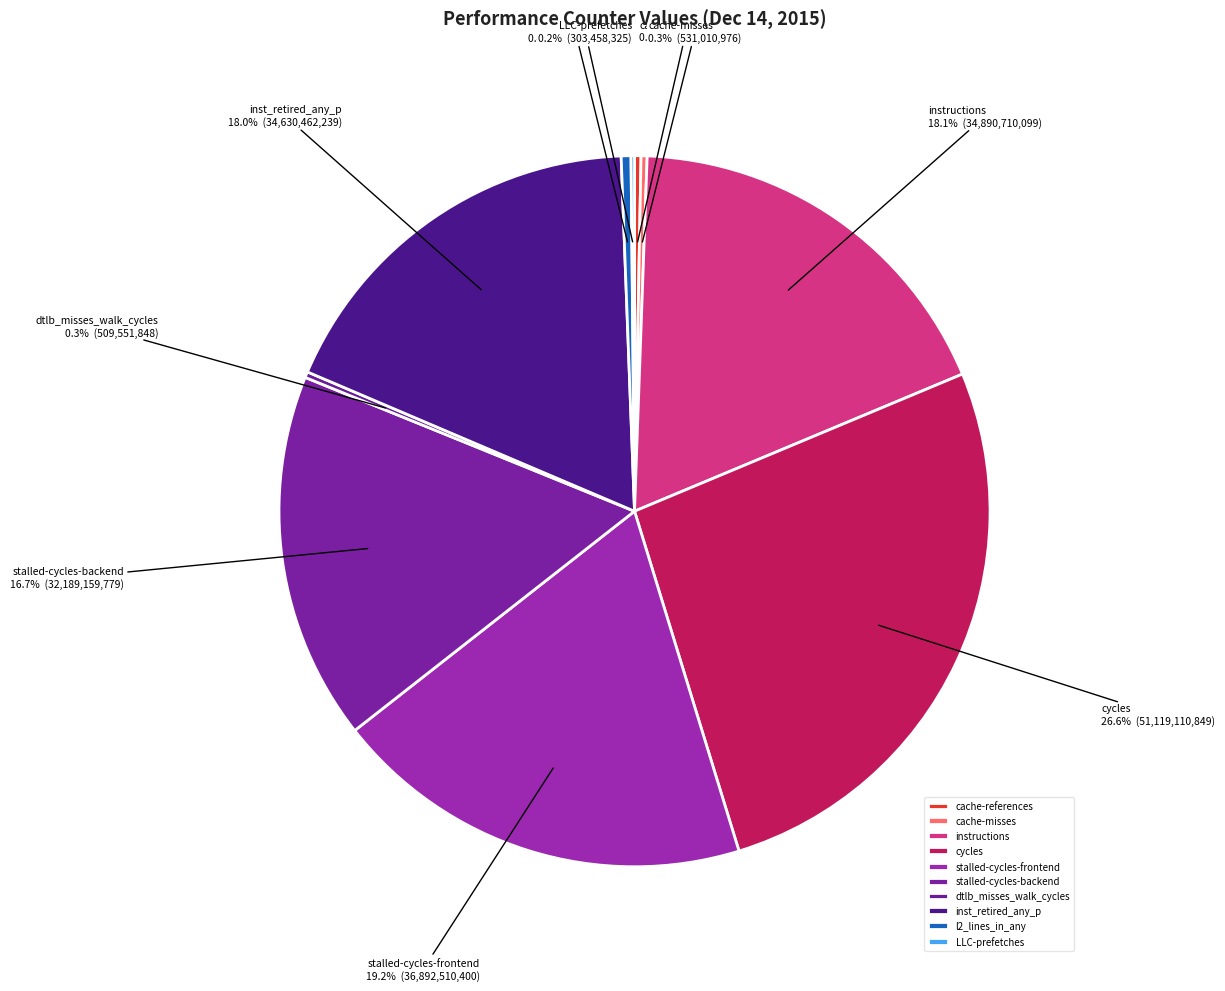

What portion of the pie excludes cycles?

73.4%